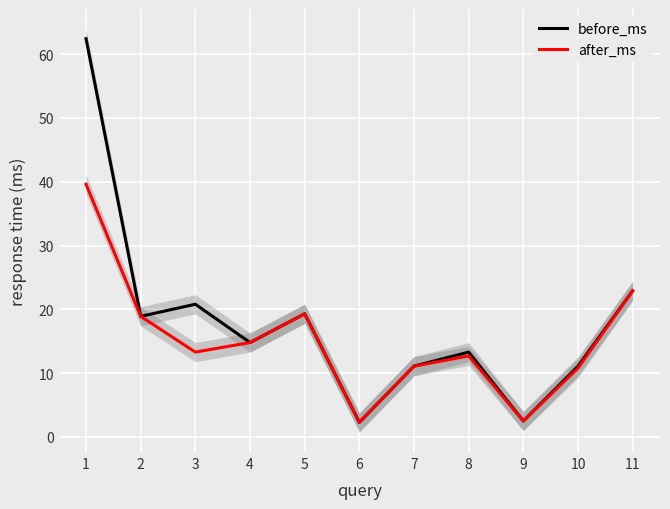

What is the sum of the before_ms values at 4 and 3?

35.6